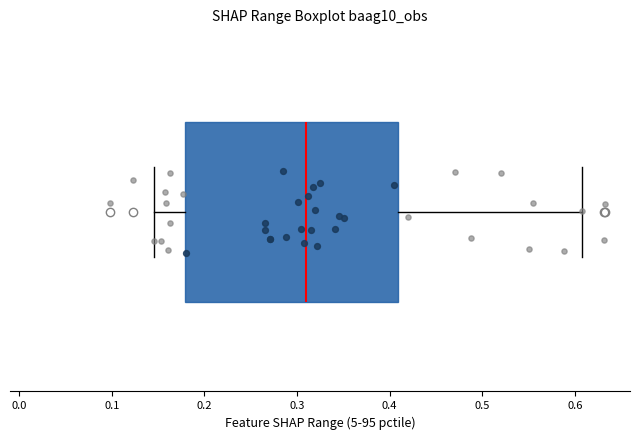

Transcribe this box plot: give where the median line is, the range the box spans, and where the two whiskers end, as read against the x-axis. The values are not printed on the chart, so give them approximately, as read against the axis.

median 0.31, box 0.18 to 0.41, whiskers 0.15 to 0.61